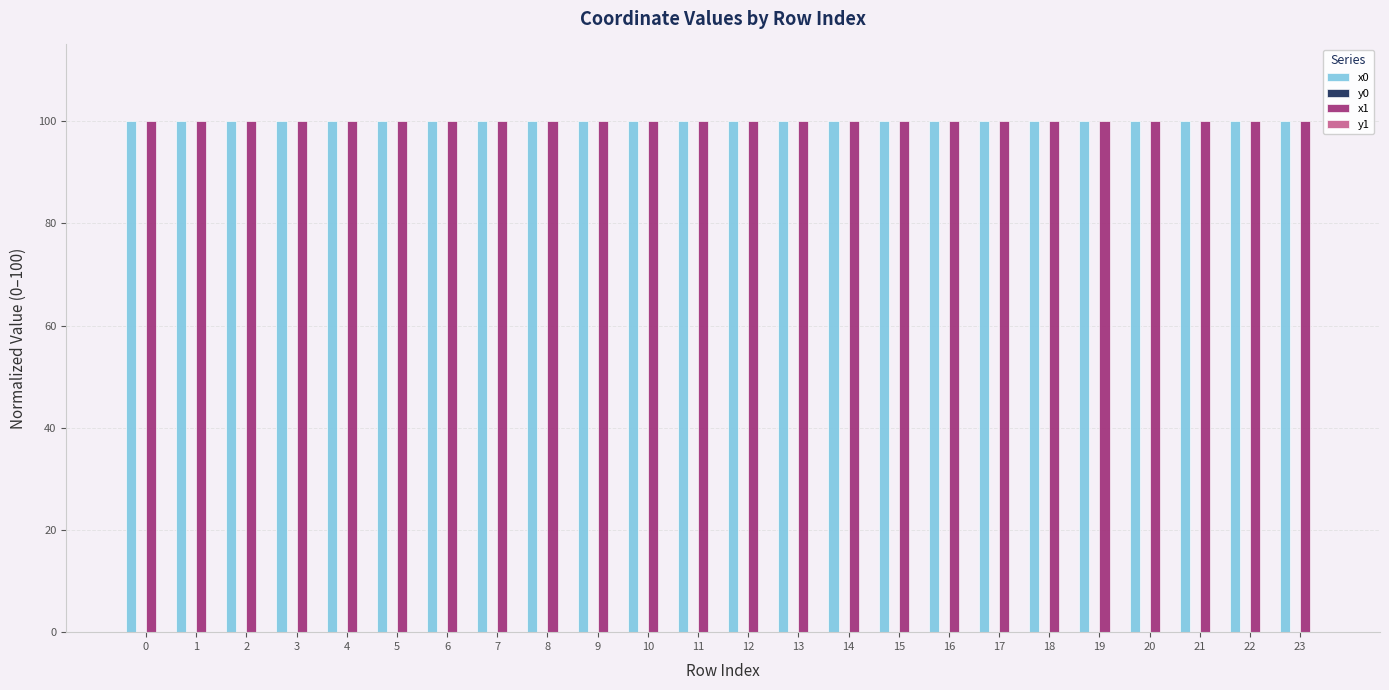

What is the greatest value displayed?

100.0